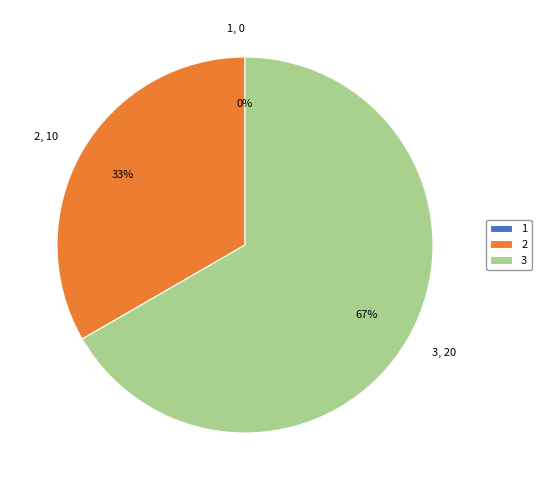

What percentage is the 3 slice, to the nearest percent?

67%